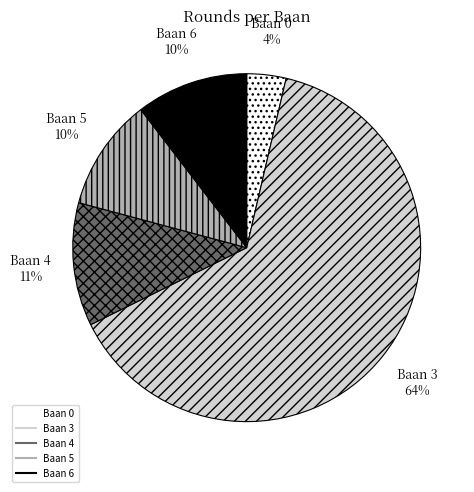

To the nearest percent, what is the combined percentage of Baan 4 and Baan 0?

15%